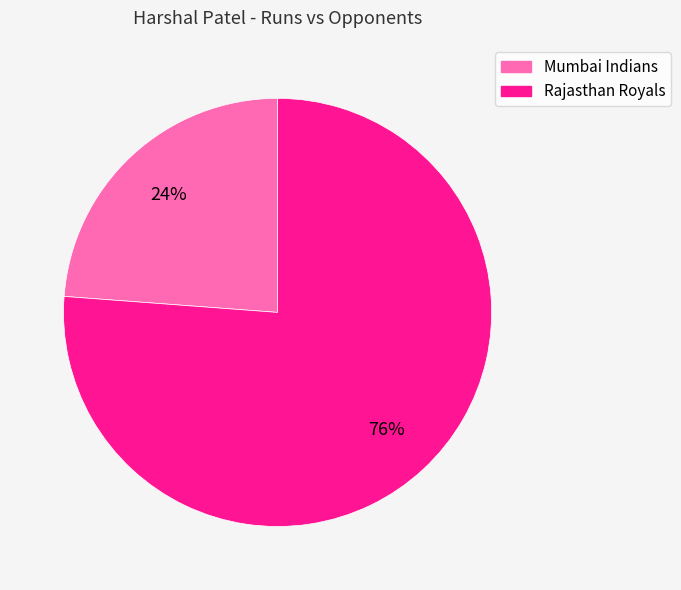

Do Mumbai Indians and Rajasthan Royals together represent more than half of the pie?

Yes